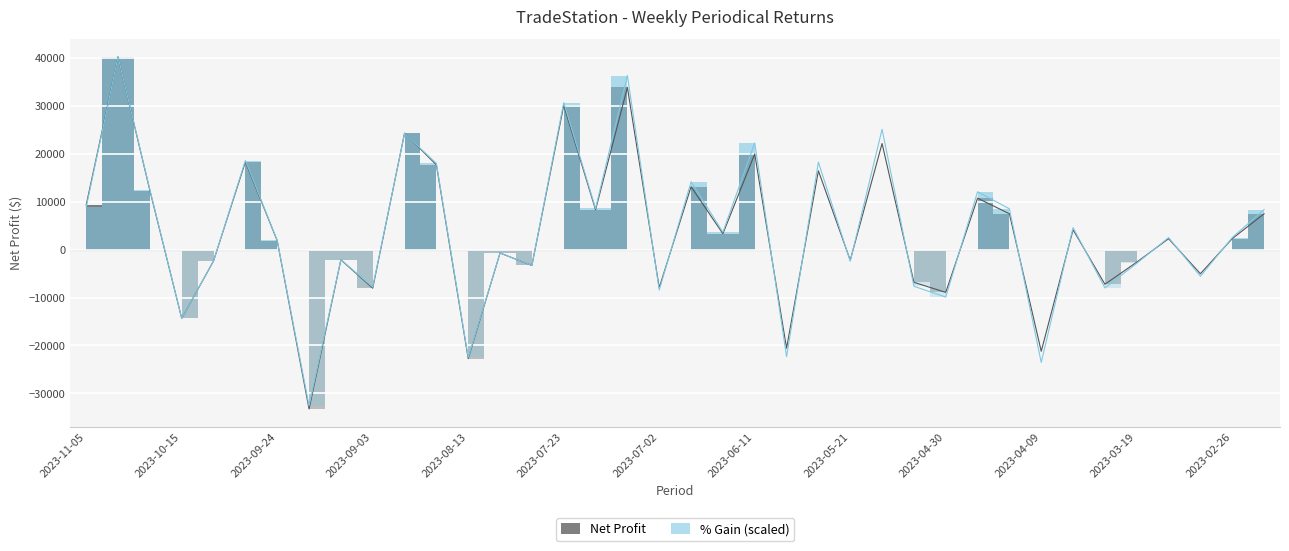

What is the total value across all series at 20?

6975.3